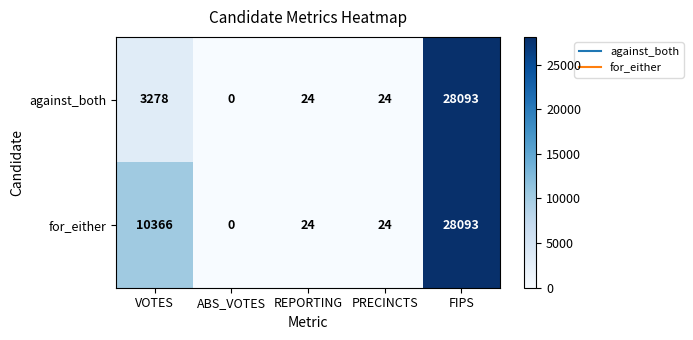

Count the number of categories in the chart.

5